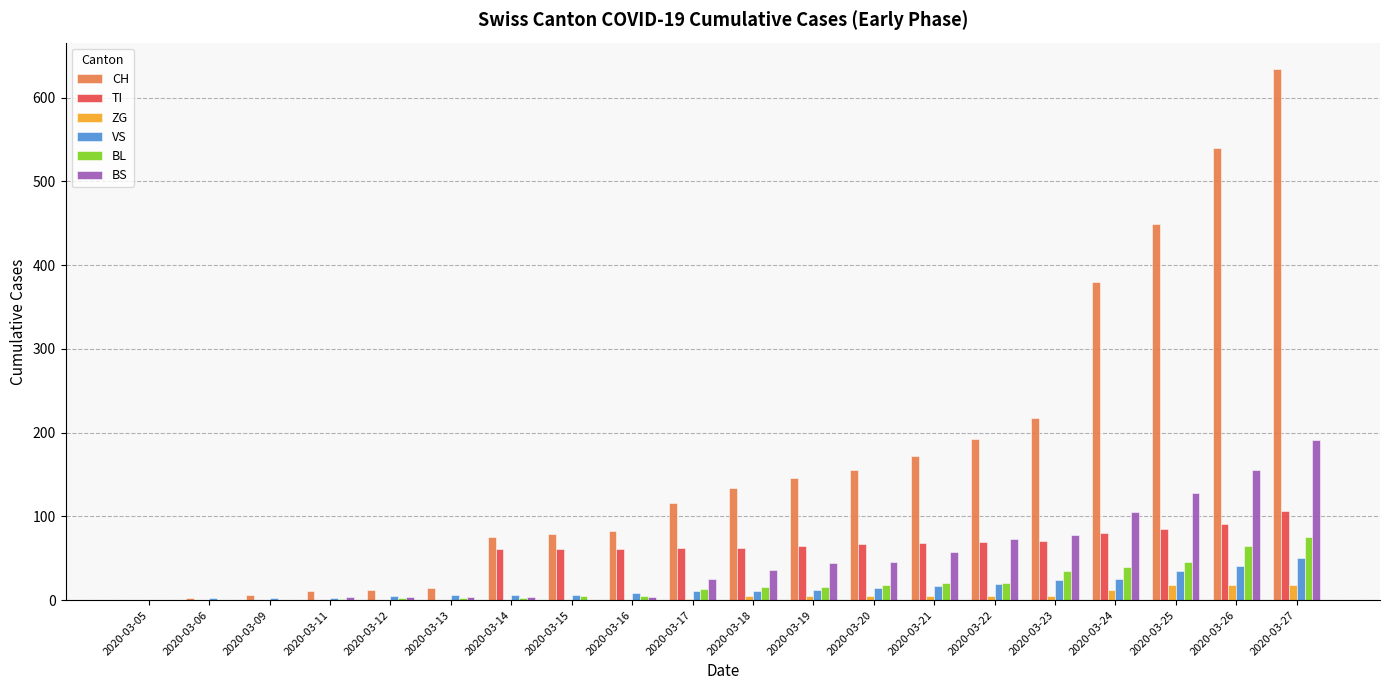

Which series has the largest total across all categories?

CH